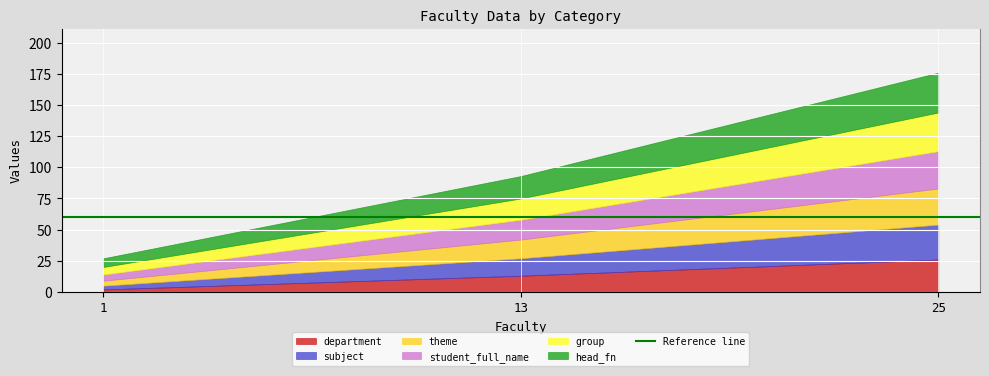

Which series changed the most between 13 and 25?

subject